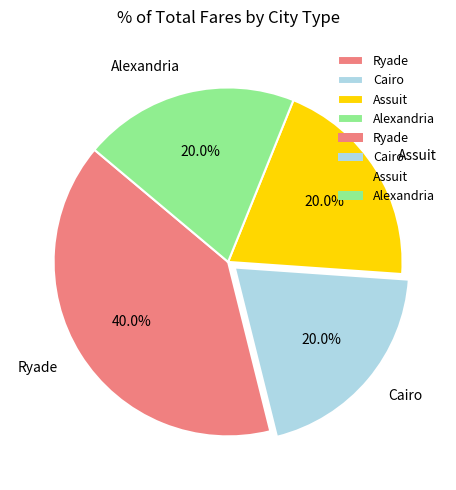

Which slice is the largest?

Ryade